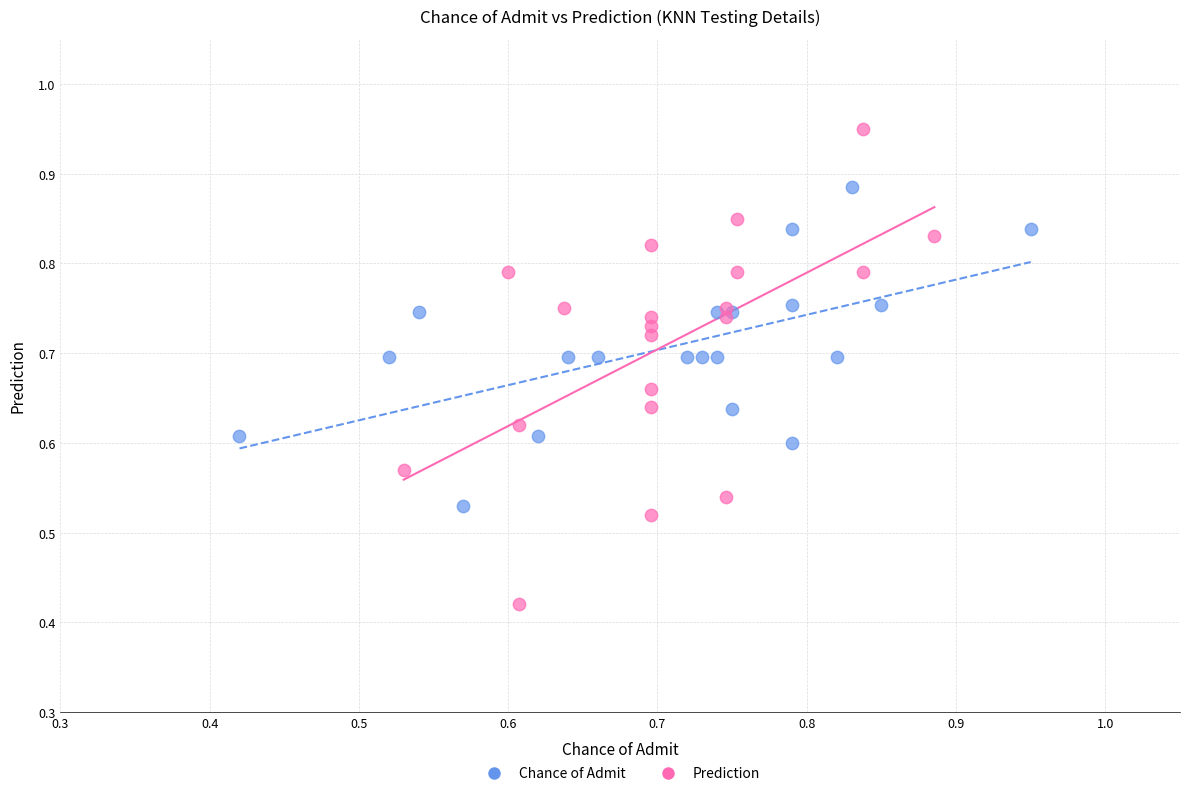

Which series contains the lowest Y value?

Prediction